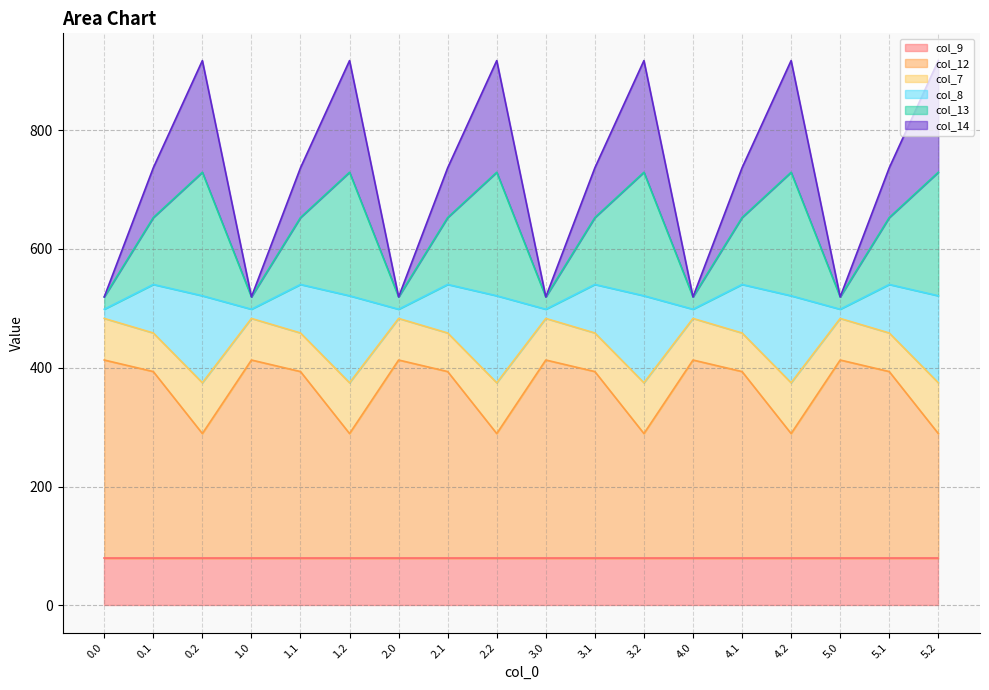

What is the highest value of the col_9 series?

78.9